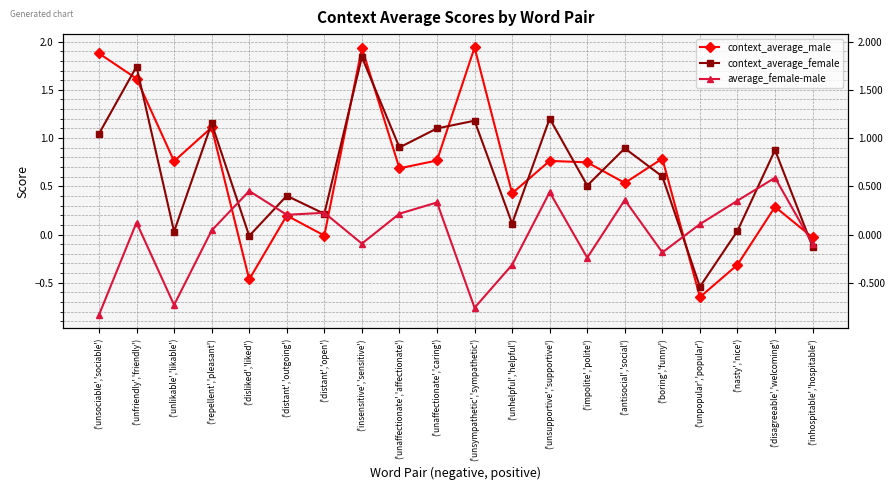

How many values in context_average_female are above zero?

17